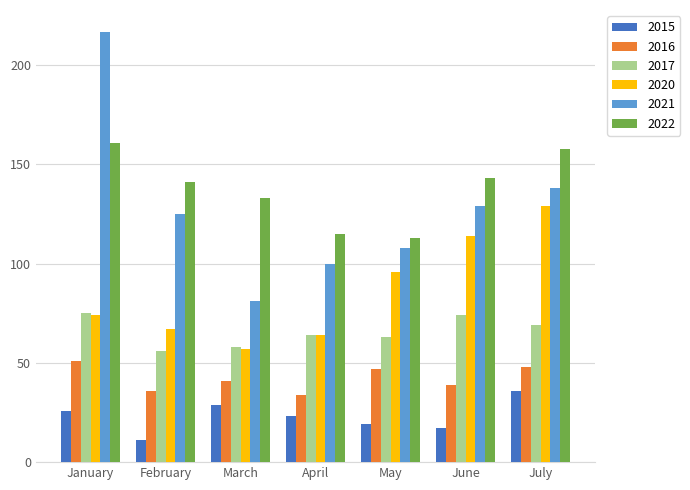

What is the minimum value for 2022?

113